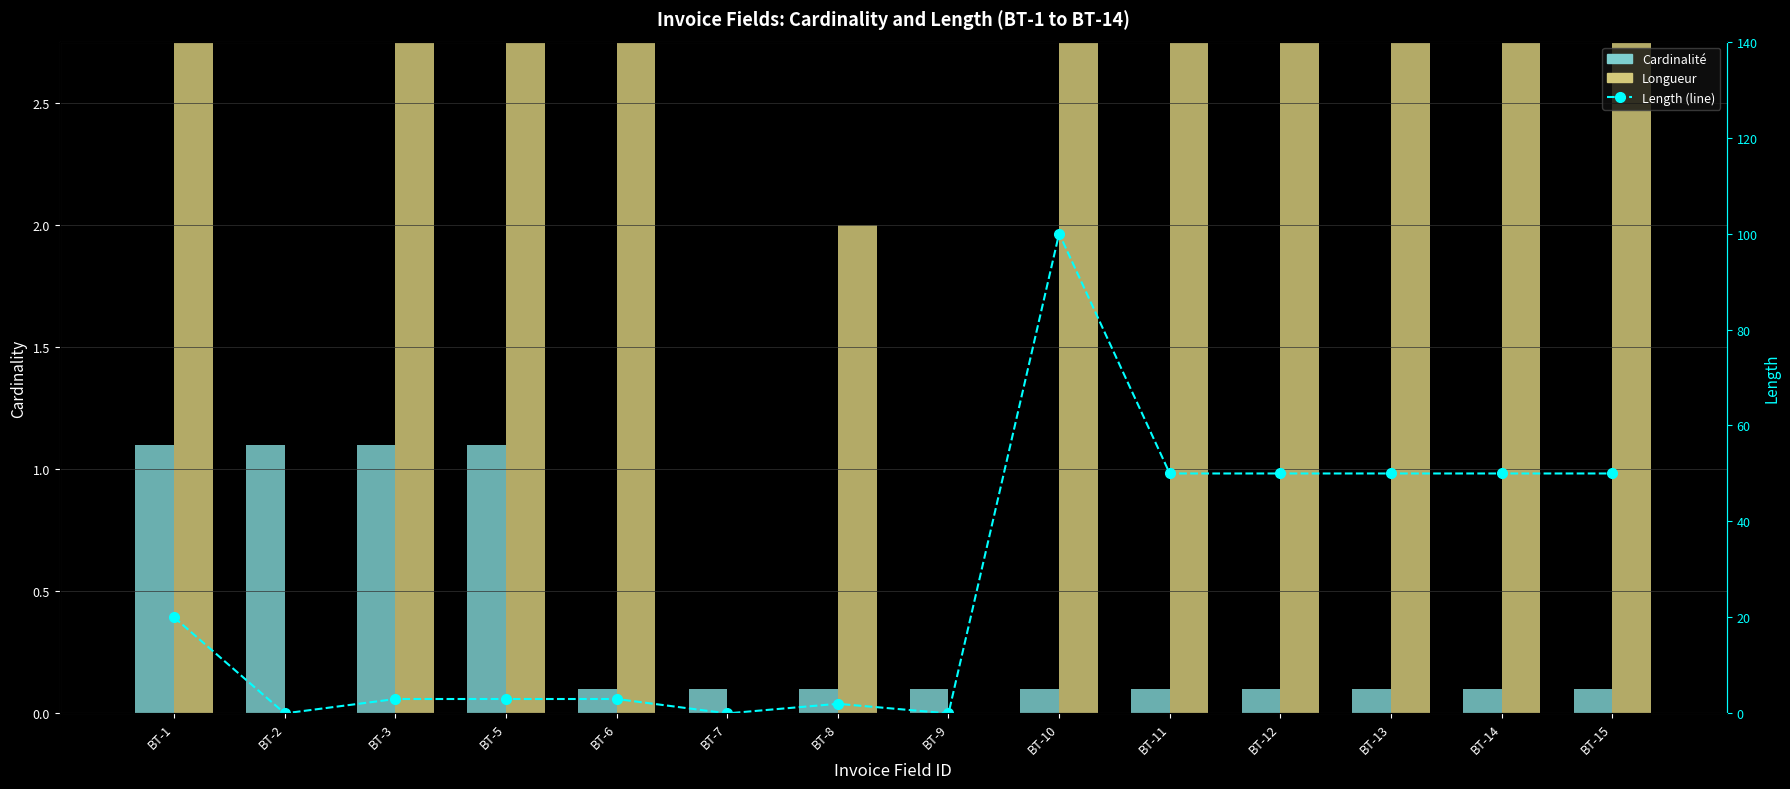

How many data points in Longueur are above 20?

6